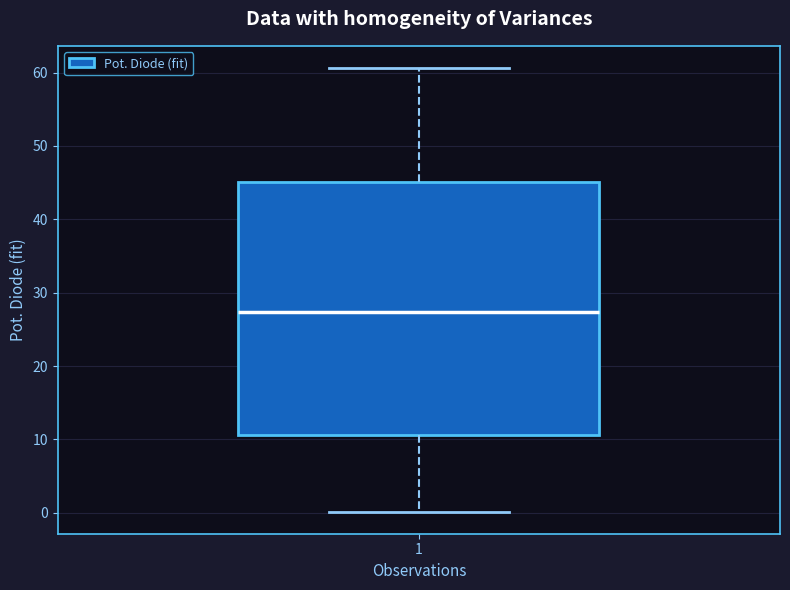

Where does the lower whisker of the box at x = 1 end on the y-axis? The values are not printed on the chart, so give them approximately, as read against the axis.

0